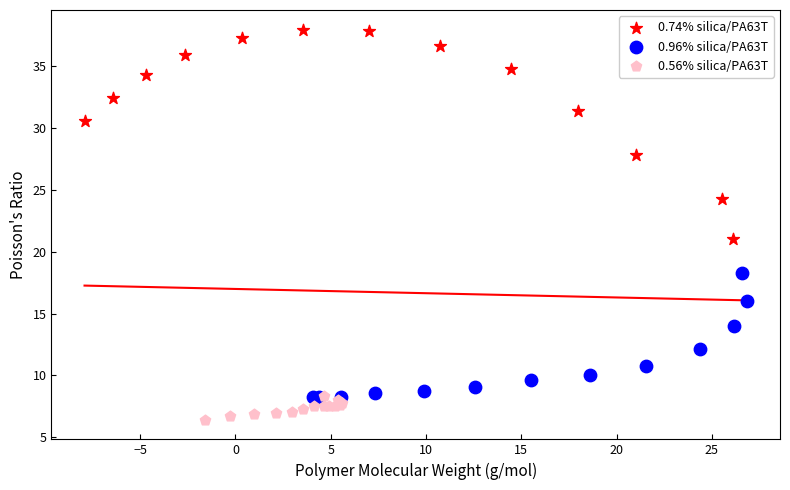

What are all the series names shown in the legend?

0.74% silica/PA63T, 0.96% silica/PA63T, 0.56% silica/PA63T